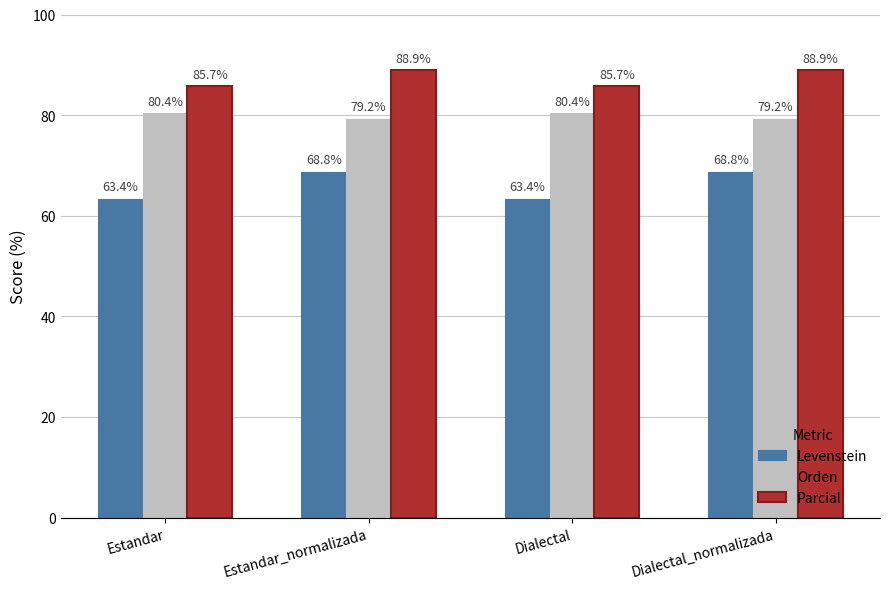

The Orden series shows 18.5 at Estandar. True or false?

False